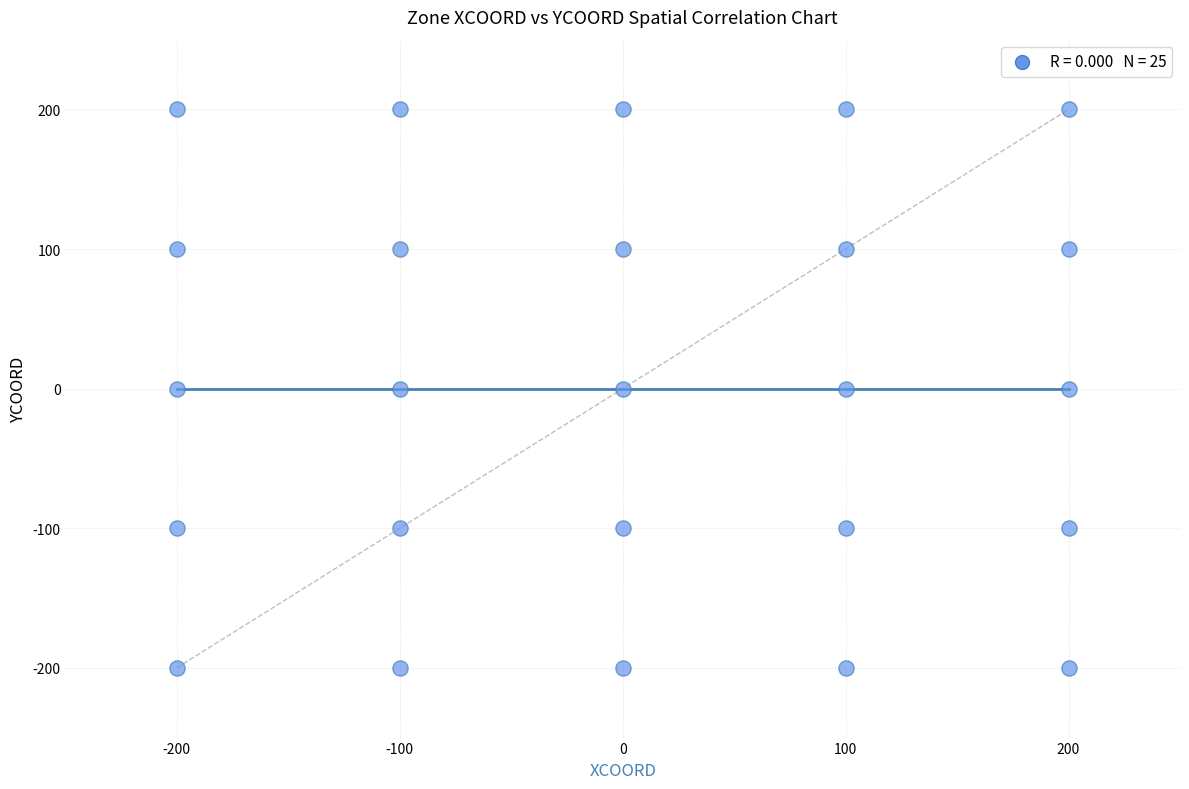

What is the range of X values (max minus min)?

400